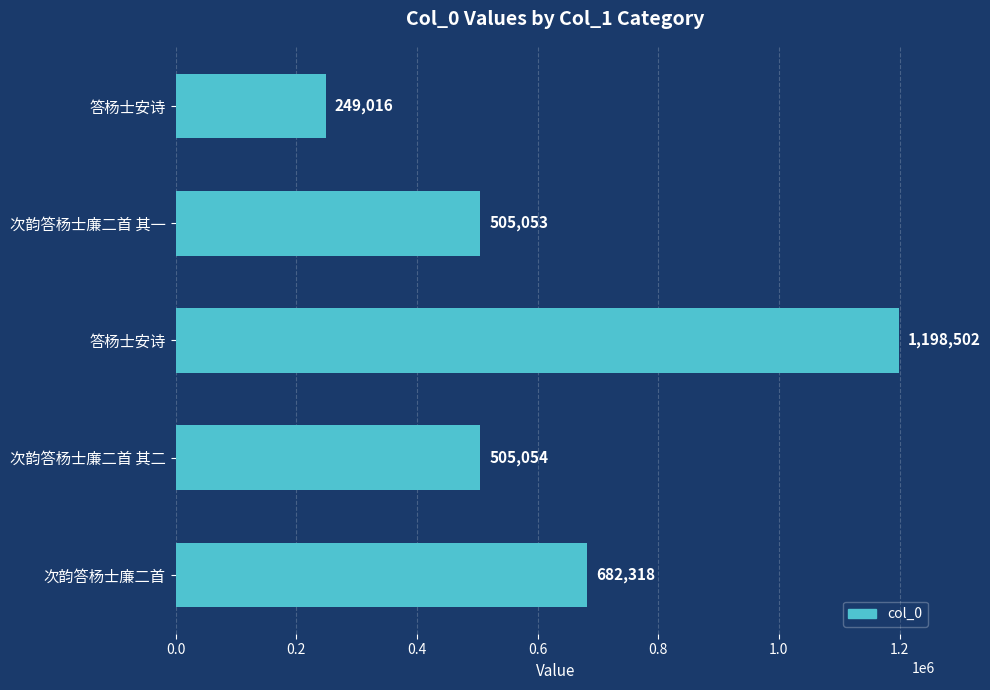

How many data points are less than 505054?

2